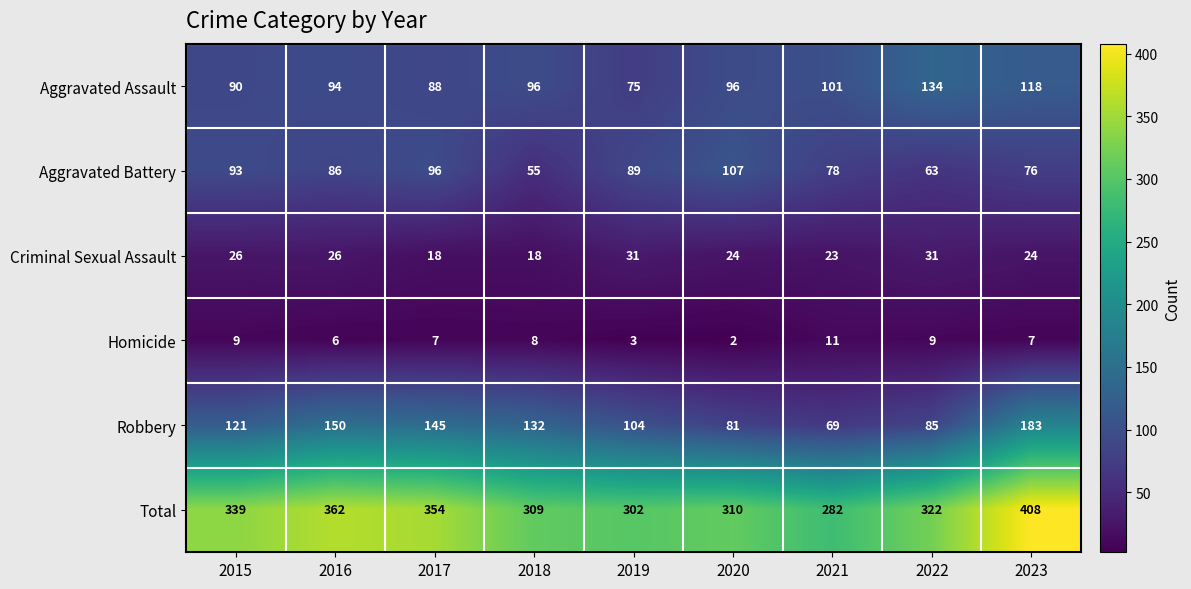

Which category has the highest value across all series?

2023